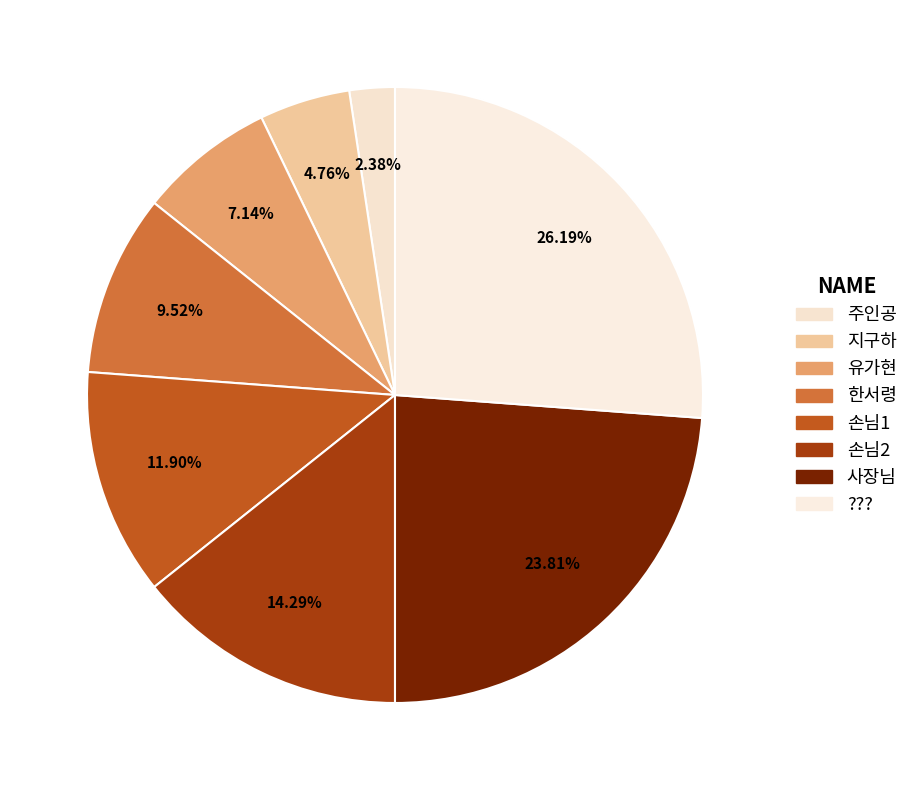

What is the ratio of the value at 유가현 to the value at 손님1?

0.6